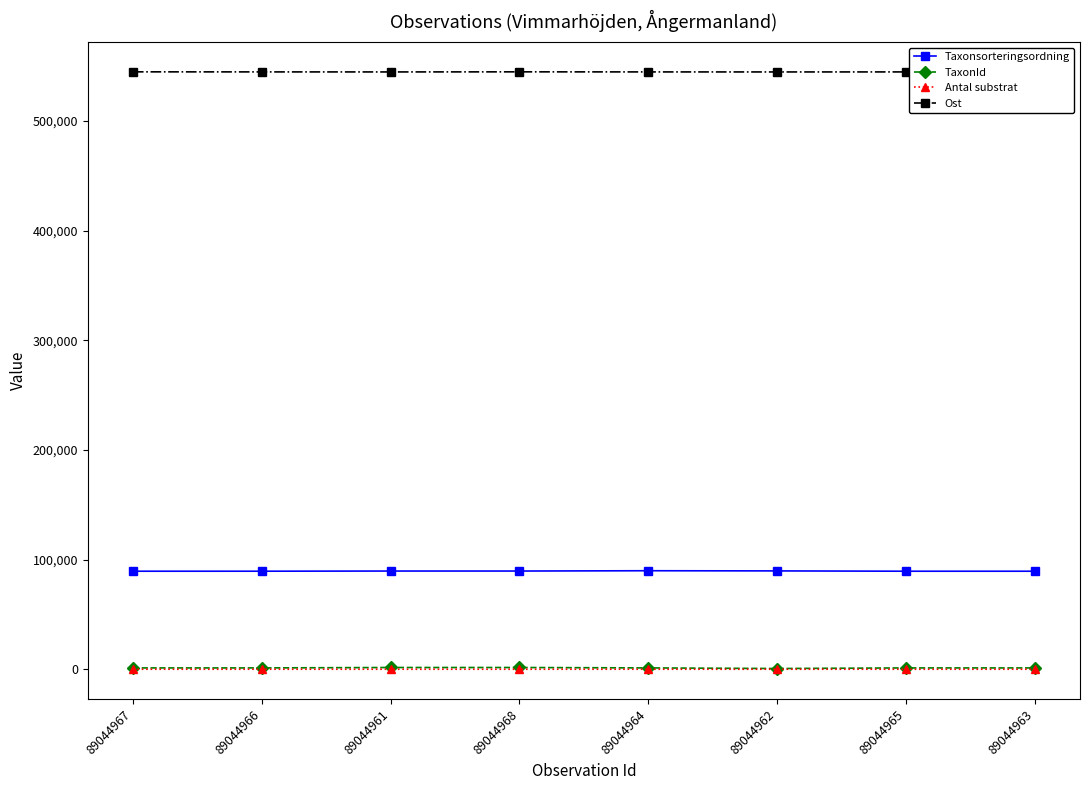

Reading left to right, what are all the values shown in this chart?

Taxonsorteringsordning: 89392	89403	89557	89557	89832	89673	89392	89392
TaxonId: 1202	1205	1588	1588	1209	658	1202	1202
Antal substrat: 1	1	2	1	2	1	1	1
Ost: 544806	544749	544714	544806	544734	544706	544734	544706